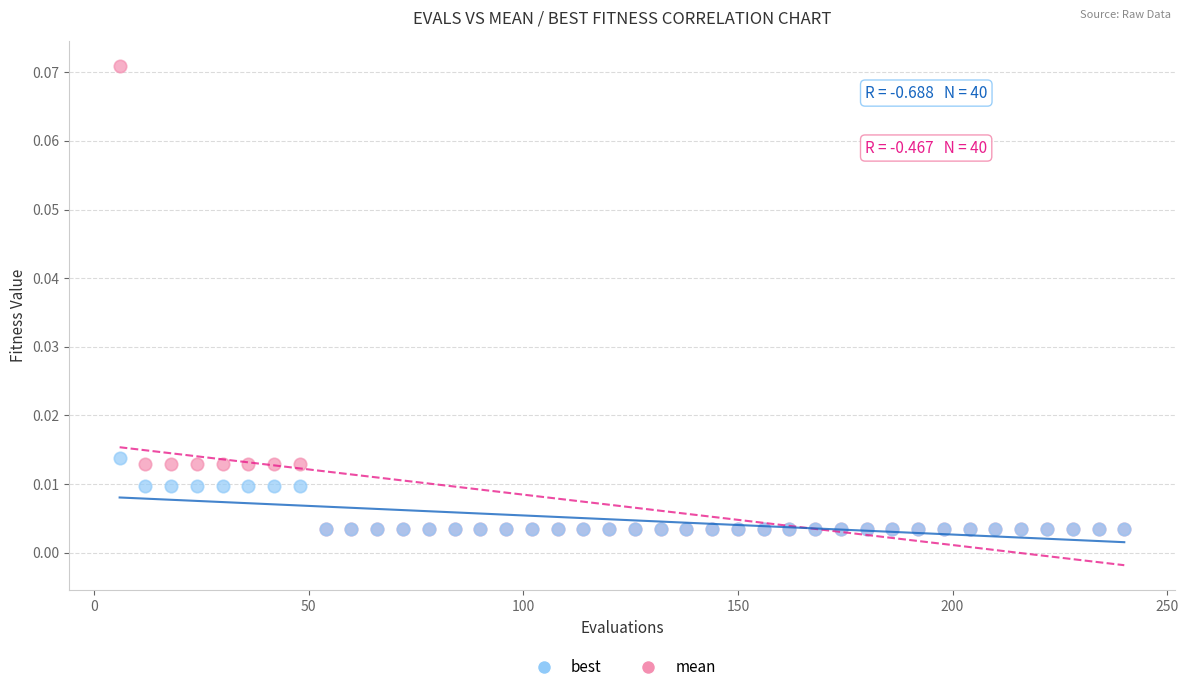

Which series reaches the maximum Y coordinate?

mean